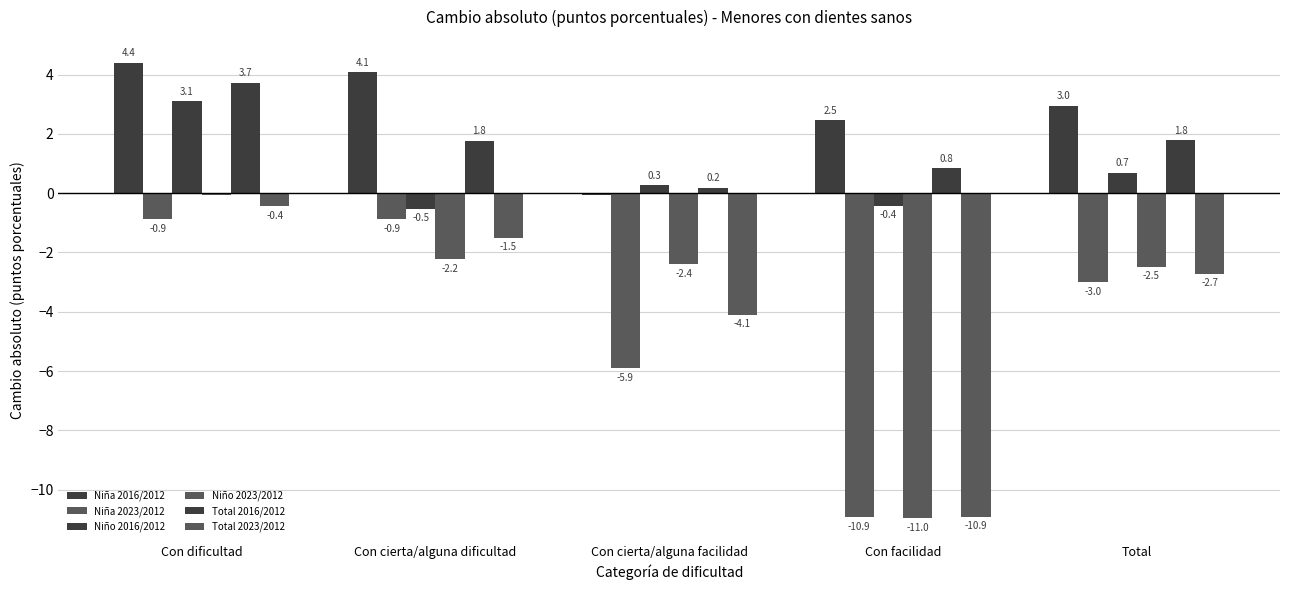

What is the sum of the Total 2023/2012 values at Con cierta/alguna dificultad and Con facilidad?

-12.4